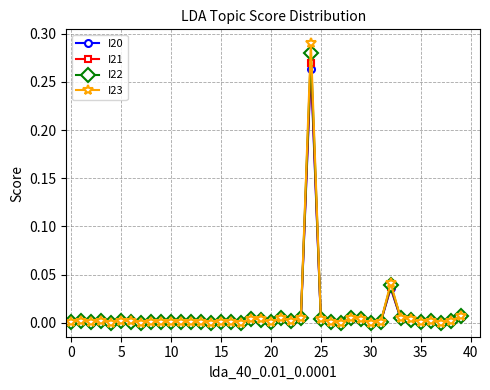

Which series has the widest spread of values?

I23